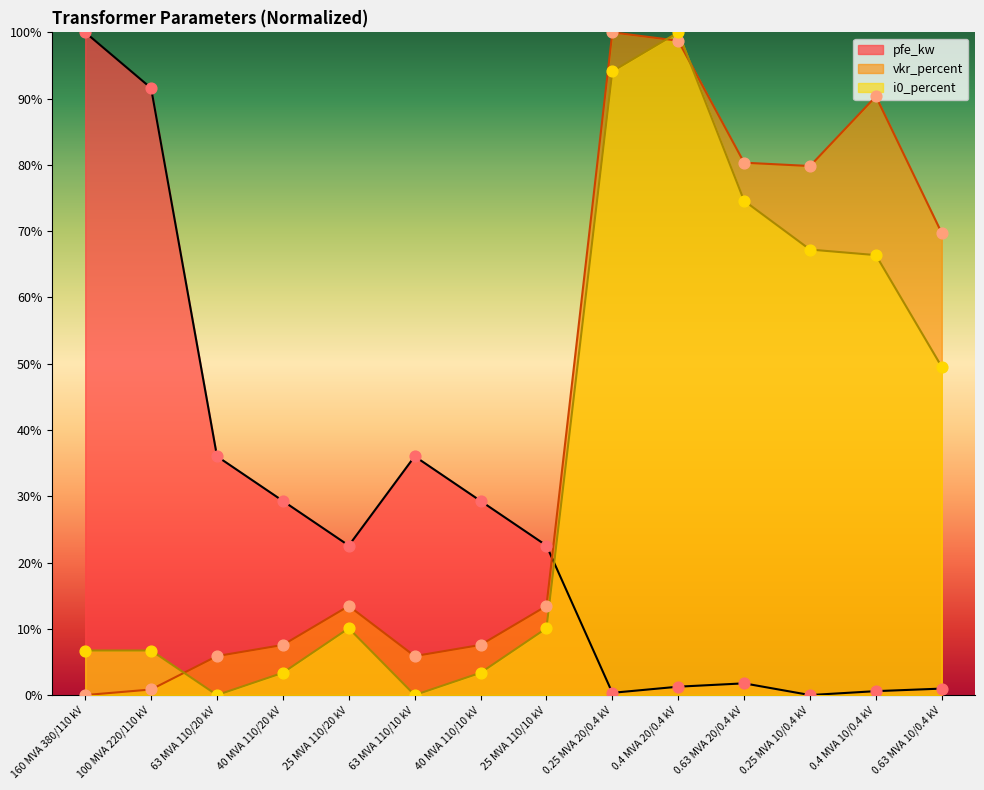

Which series has the largest total across all categories?

vkr_percent